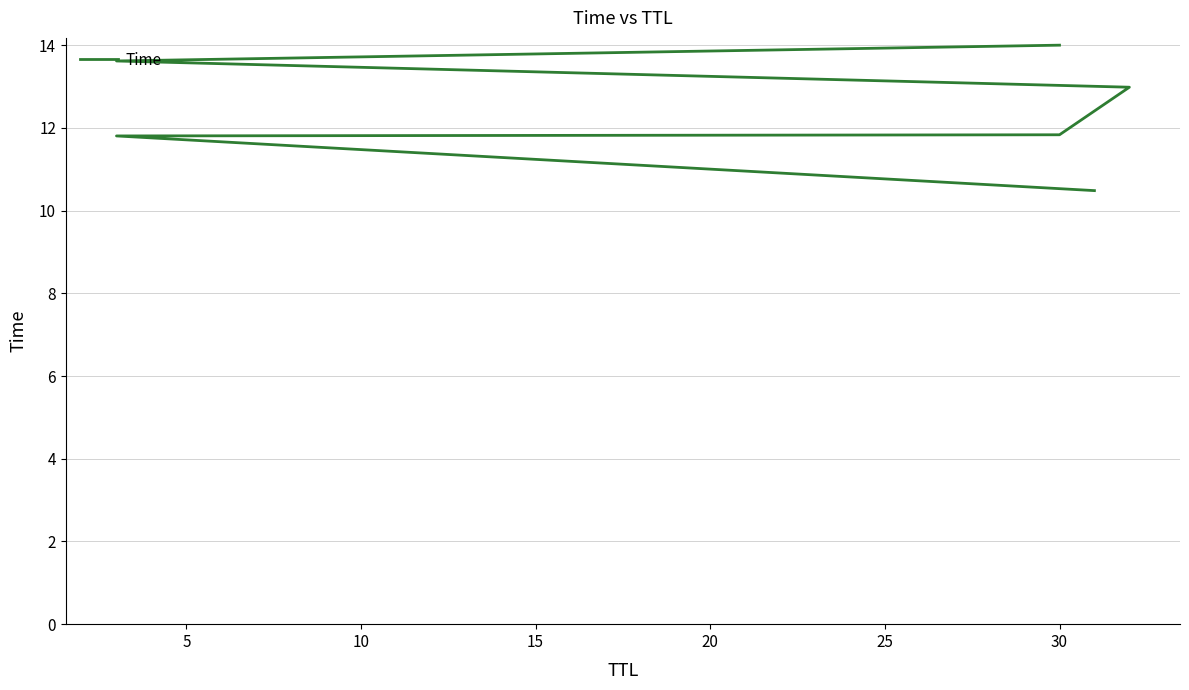

The chart shows a value of 8.3 at 20. True or false?

False